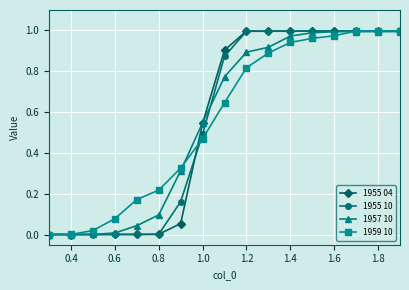

Which series has the widest spread of values?

1955 04